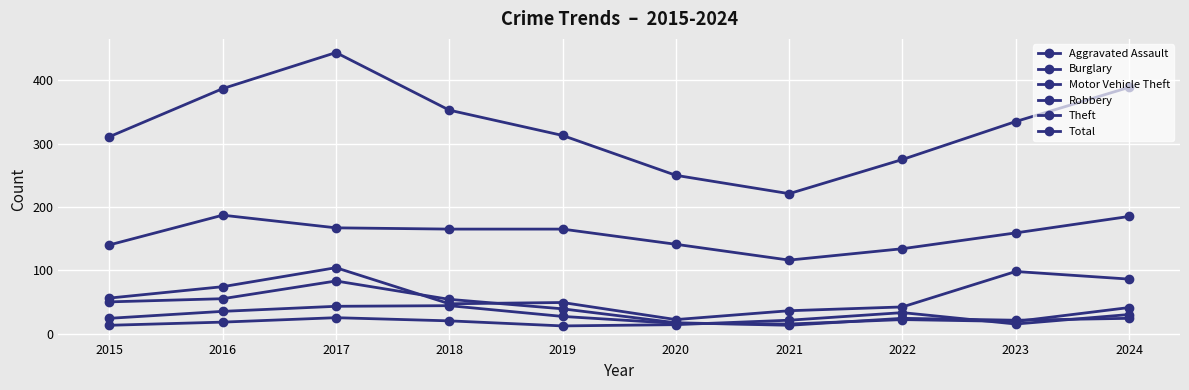

How many distinct data groups are displayed?

6